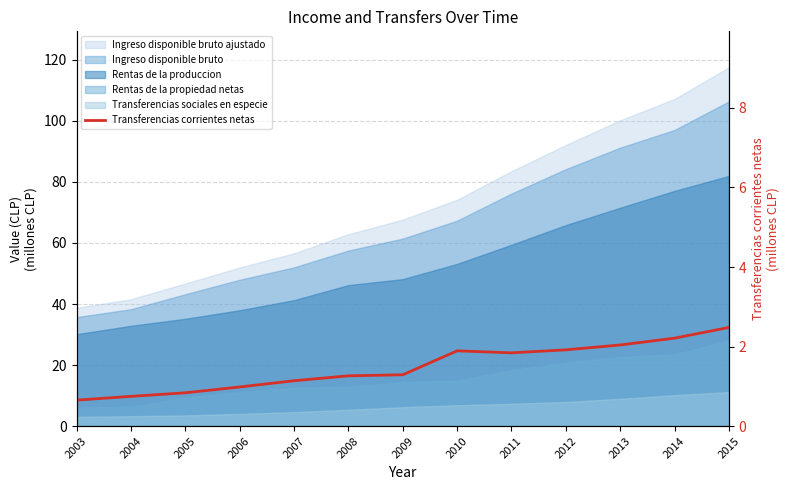

True or false: the data shows 2.2 at 2009.

False